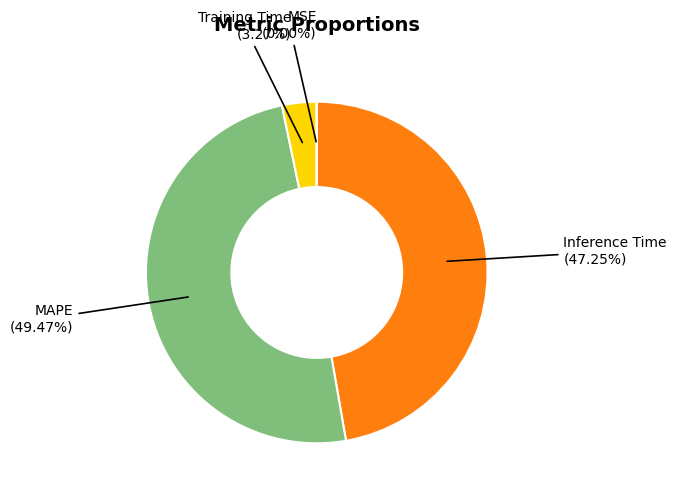

What is the ratio of the value at Inference Time to the value at MAPE?

1.0